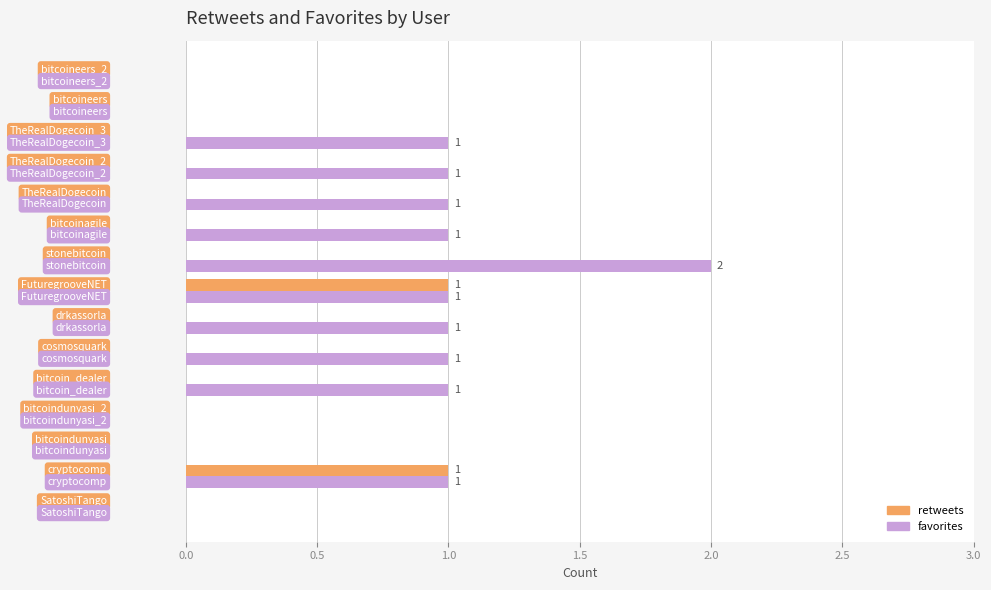

What is the sum of all favorites values?

11